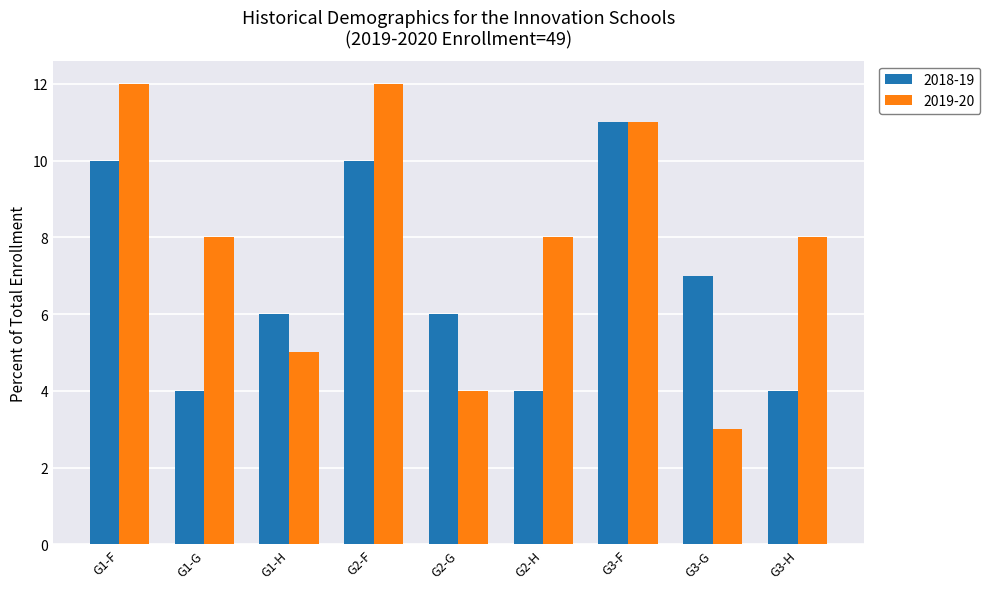

List the series in order of their overall mean, lowest first.

2018-19, 2019-20